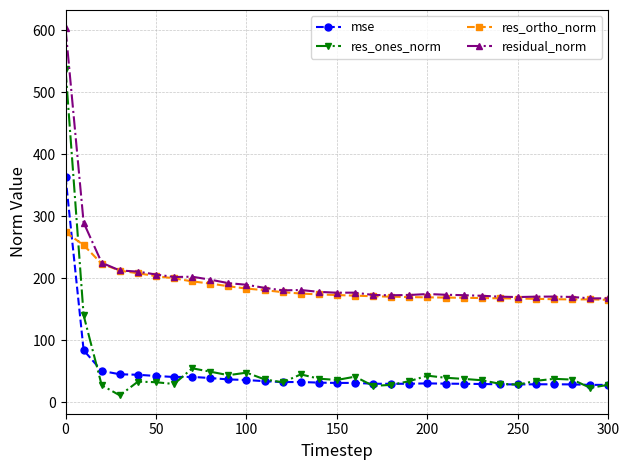

True or false: res_ortho_norm and res_ones_norm intersect in this chart.

True